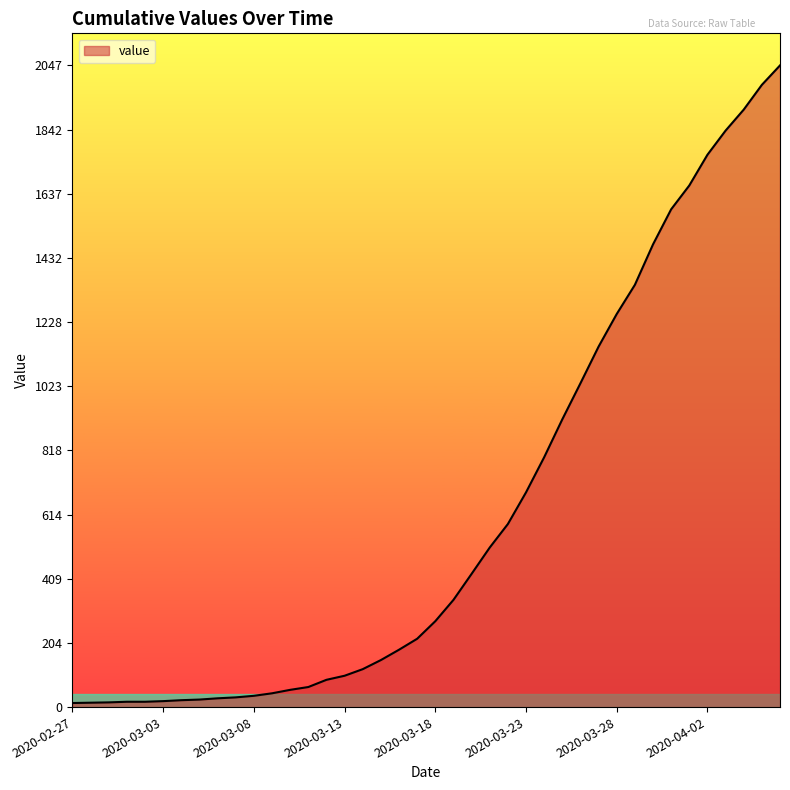

How many lines are shown in the chart?

1